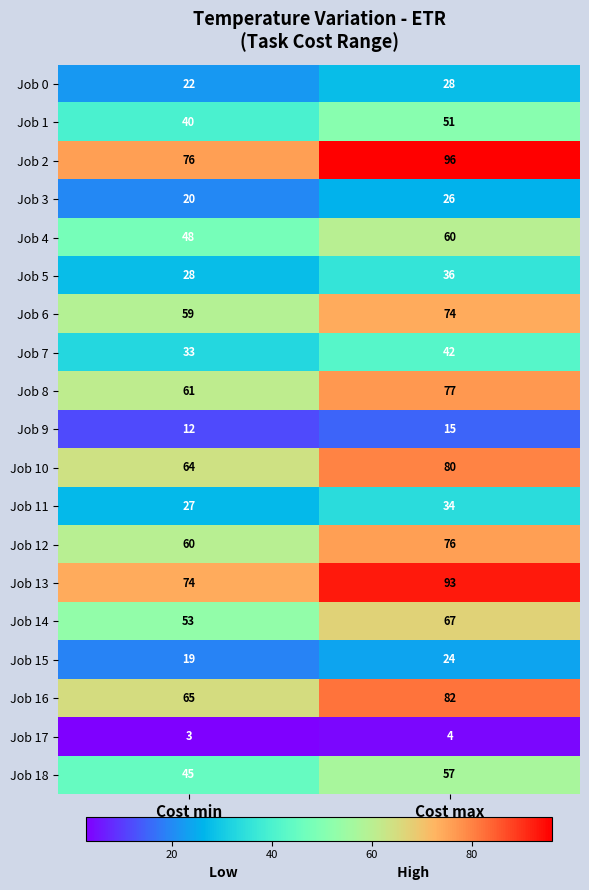

What is the spread (max minus min) of values at Cost max?

92